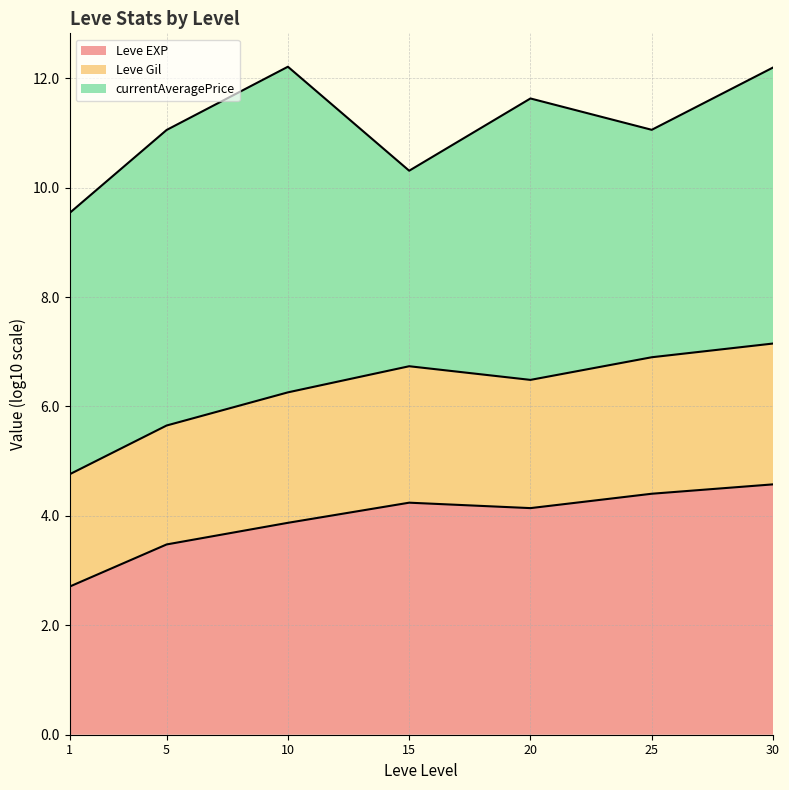

What is the difference between the maximum and minimum values in the Leve Gil (line) series?

2.4